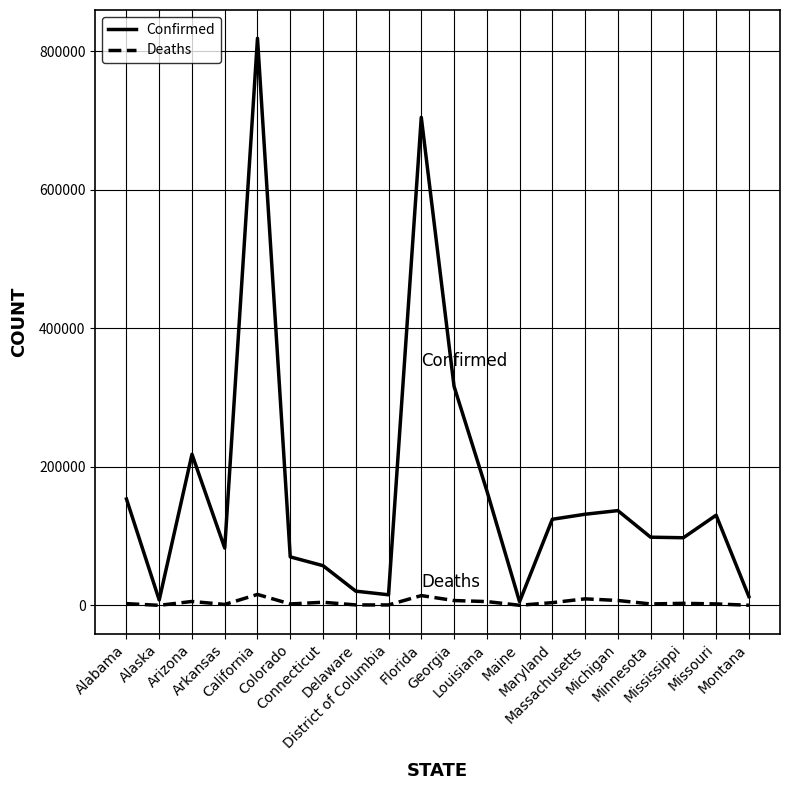

At Massachusetts, list the series in order from smallest to largest.

Deaths, Confirmed